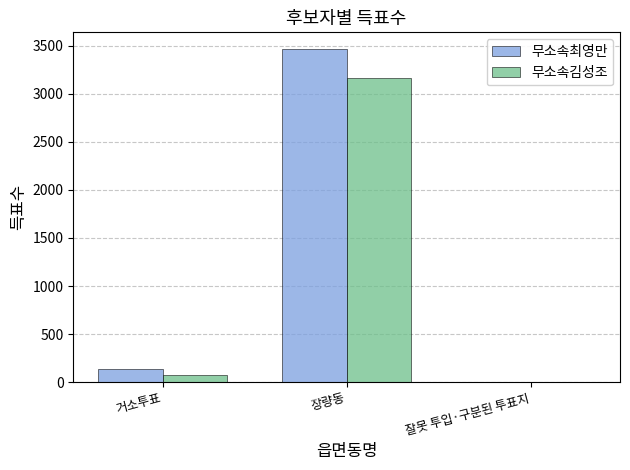

Are the bars grouped side by side (vs. stacked)?

Yes